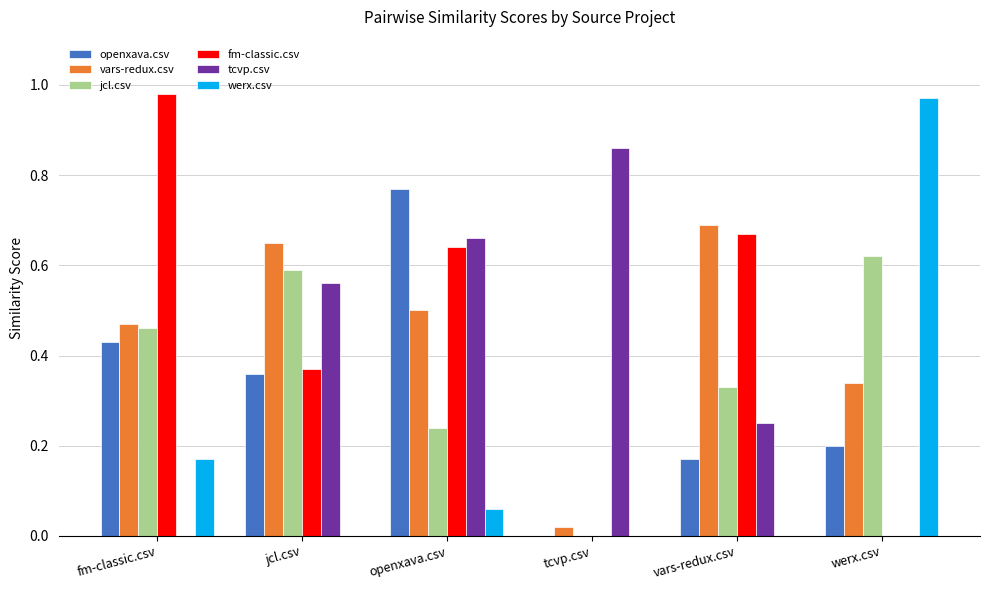

Is the value of openxava.csv at werx.csv greater than the value of vars-redux.csv at werx.csv?

No